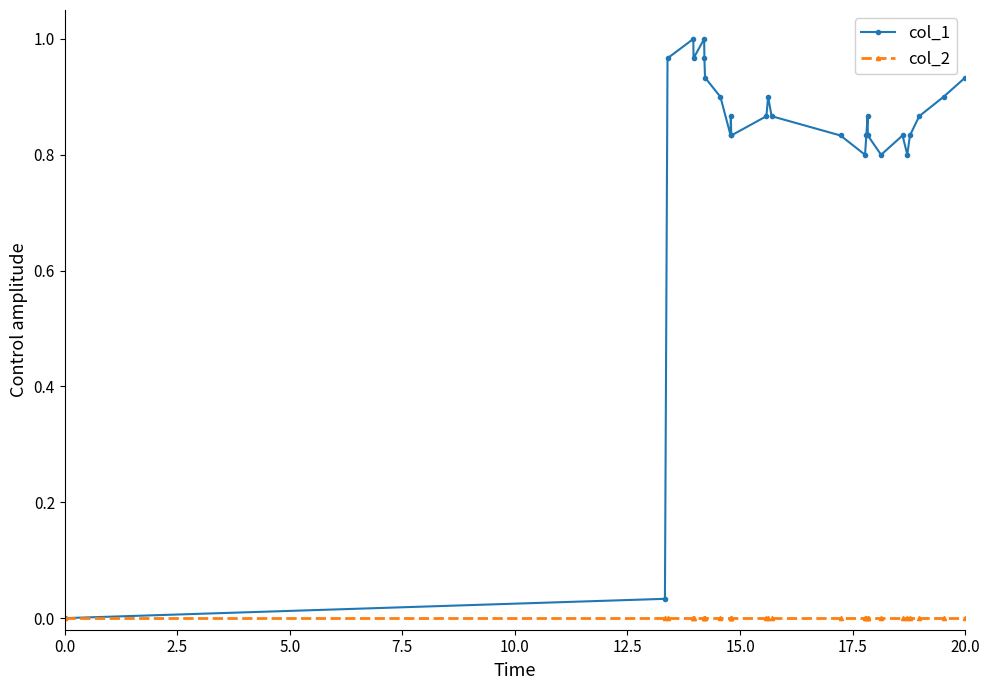

List the series in order of their overall mean, lowest first.

col_2, col_1